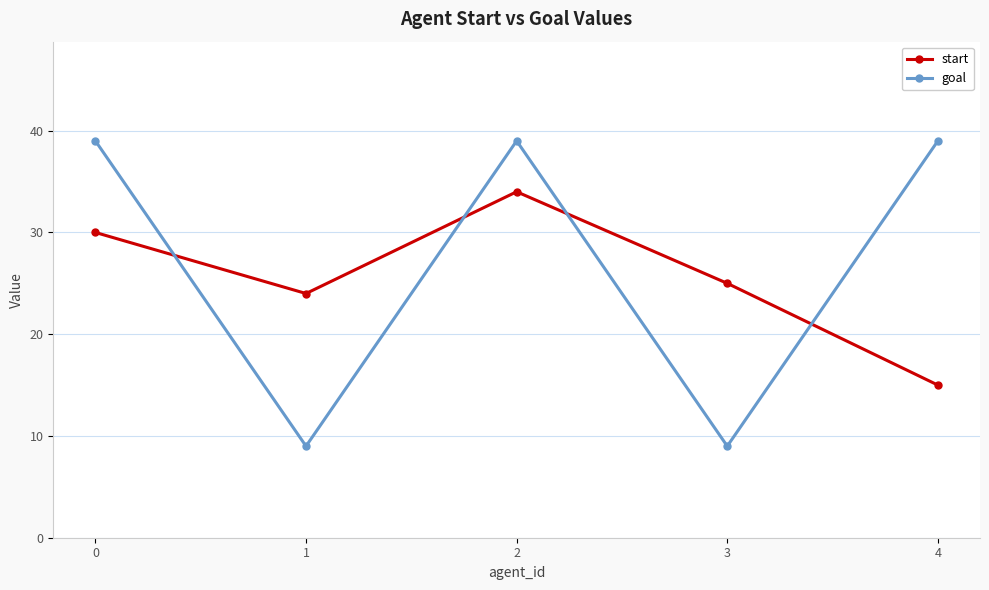

Which series has the largest total across all categories?

goal